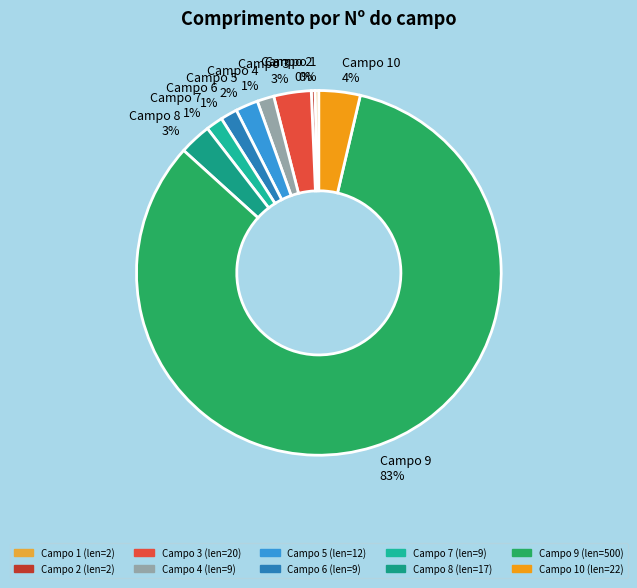

To the nearest percent, what portion does Campo 8 represent?

3%